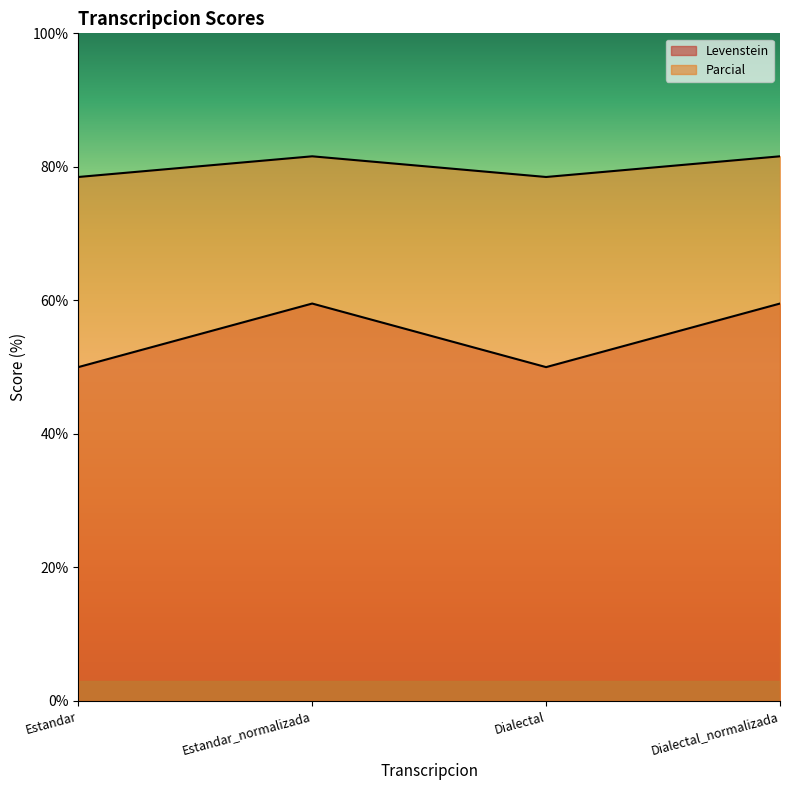

How many values in the Parcial series exceed 81?

2